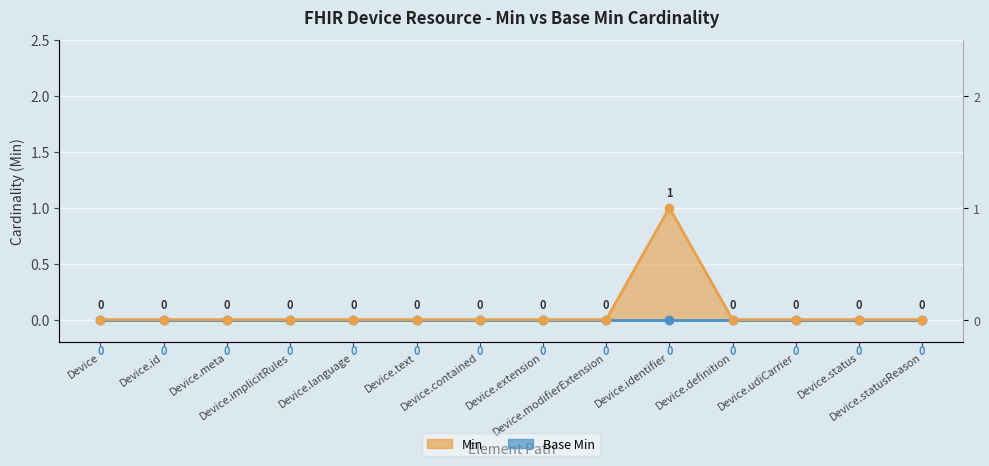

Reading left to right, list all the values displayed in this chart.

0	0	0	0	0	0	0	0	0	1	0	0	0	0